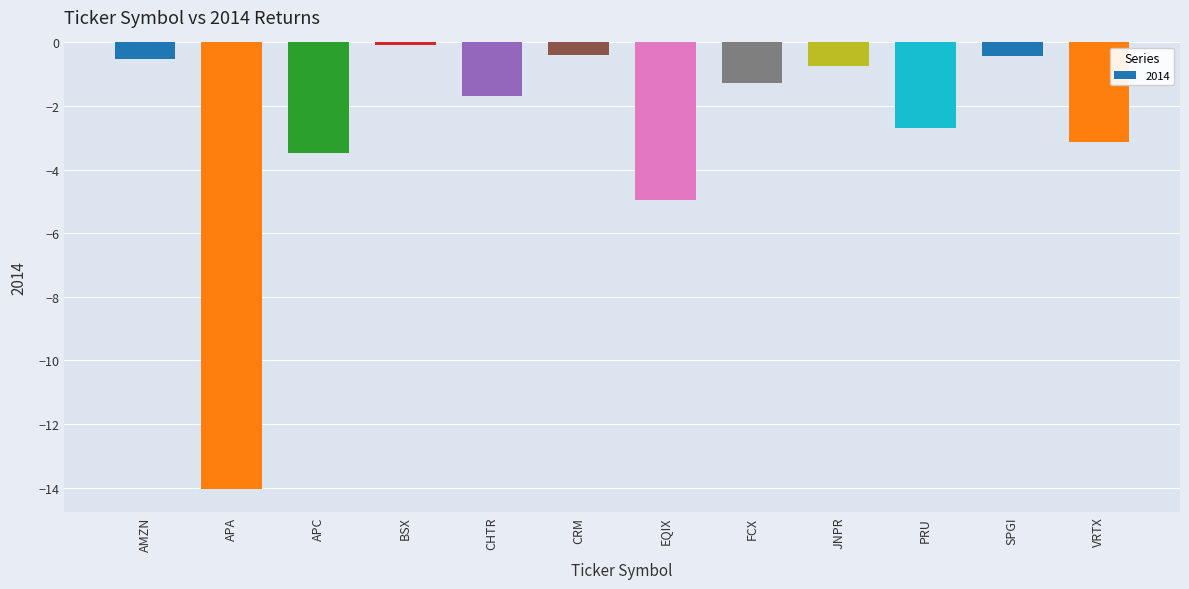

Reading left to right, what are all the values shown in this chart?

-0.5	-14.1	-3.5	-0.1	-1.7	-0.4	-5.0	-1.3	-0.7	-2.7	-0.4	-3.1